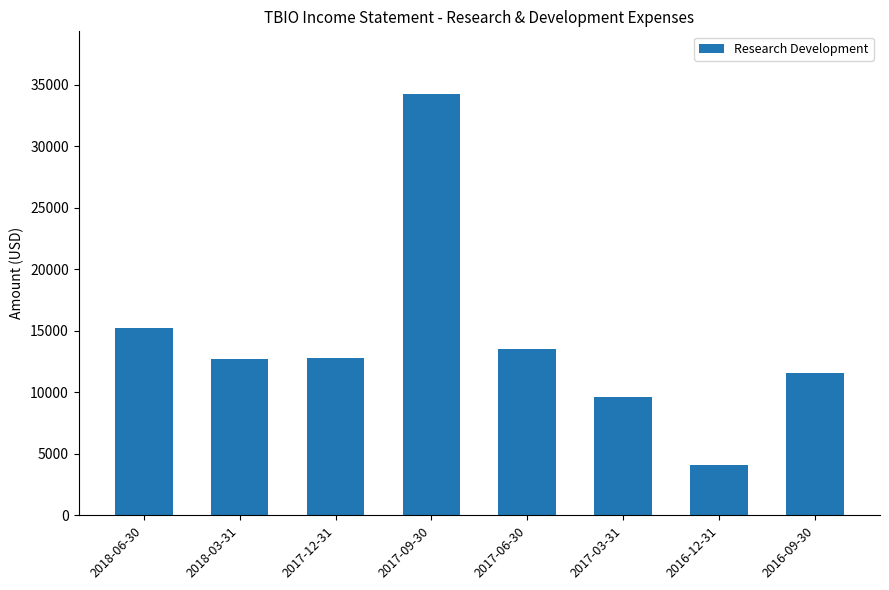

What is the smallest value displayed?

4100